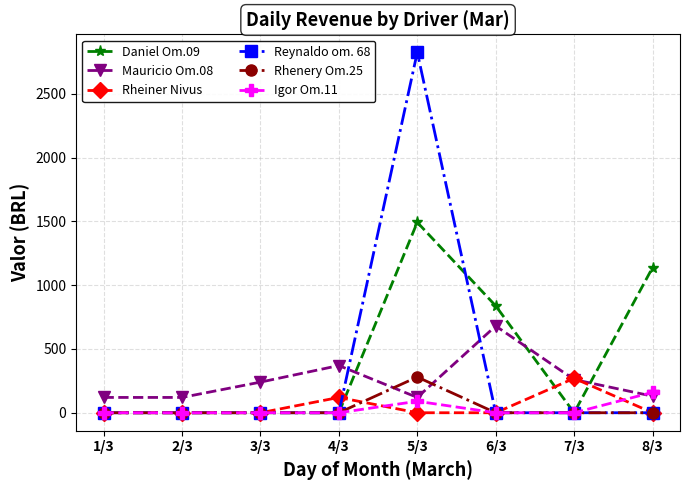

Which category has the highest value in the Igor Om.11 series?

8/3